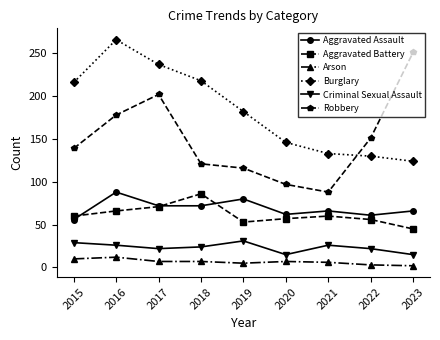

What is the total value across all series at 2020?

384